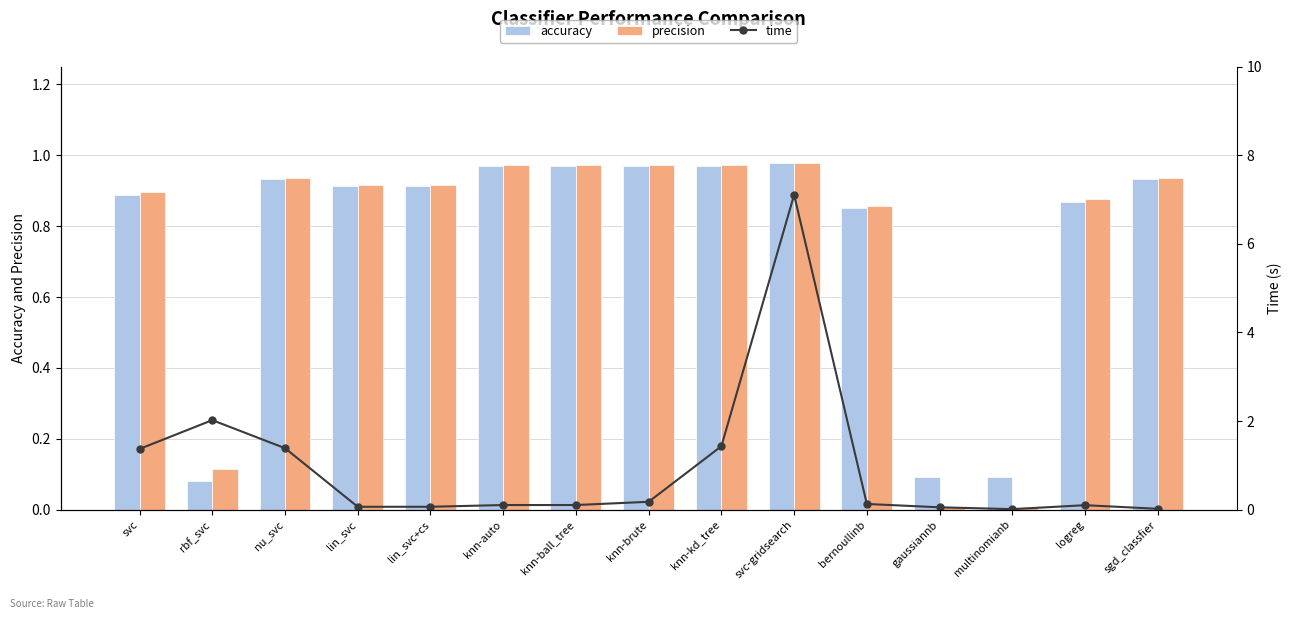

The value of time at svc-gridsearch is 3.2. True or false?

False